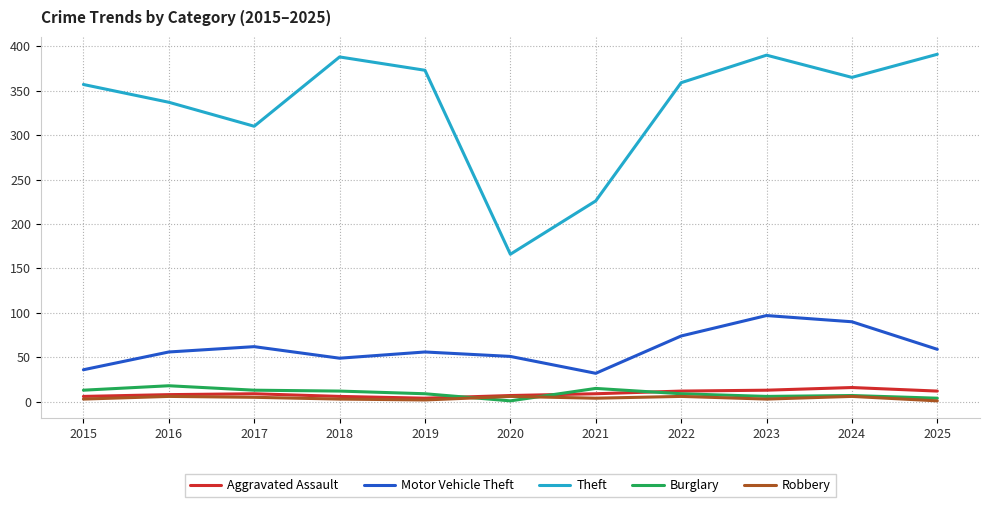

Is the value of Robbery at 2025 greater than the value of Motor Vehicle Theft at 2017?

No